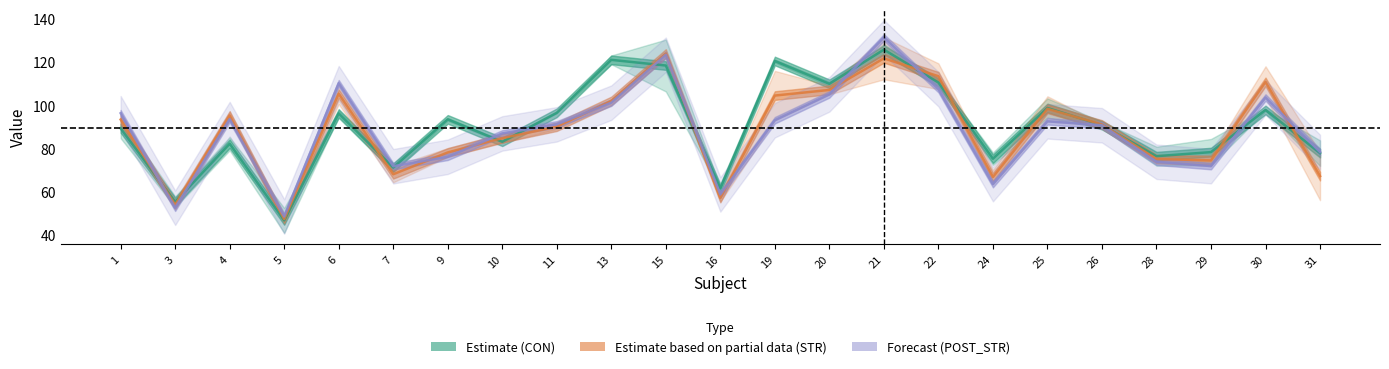

What is the difference between the highest and lowest values at 3?

2.7